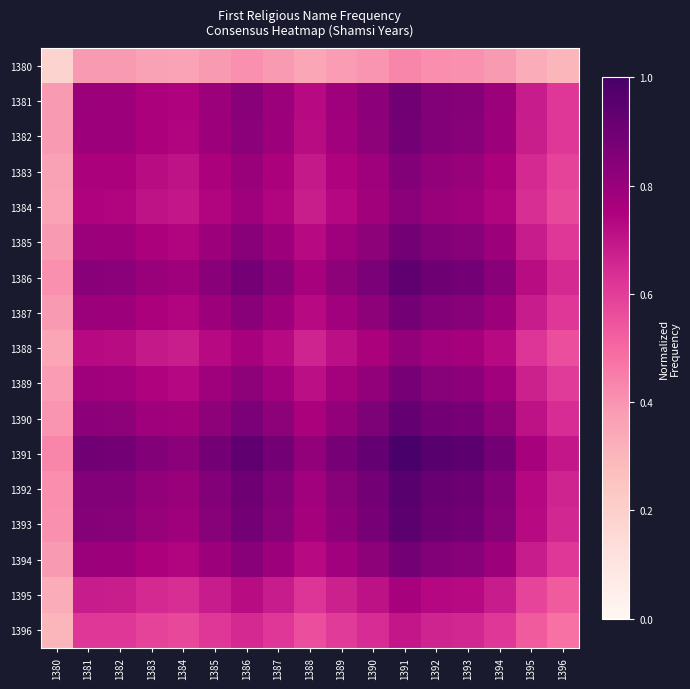

What is the maximum value shown in the chart?

1.0